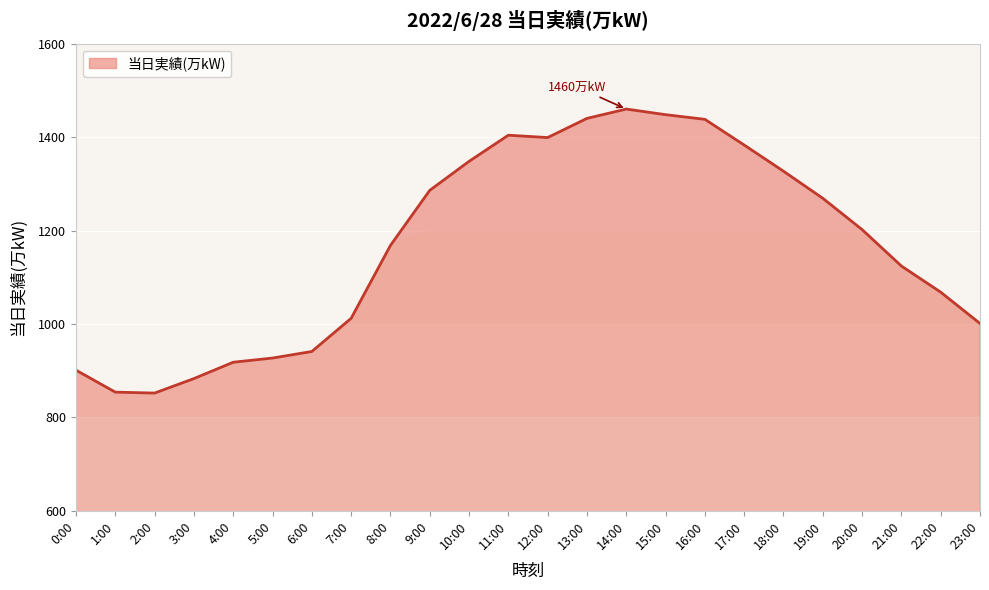

Is it true that the value at 10:00 is 2366?

False